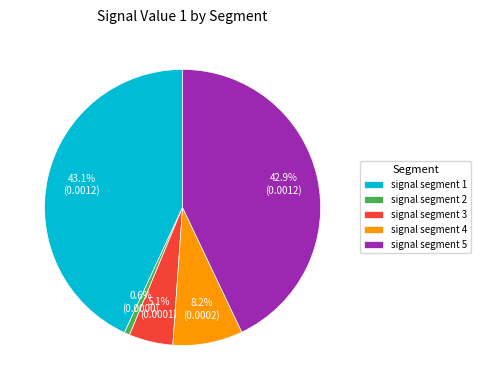

Which category has the smallest portion of the pie?

signal segment 2